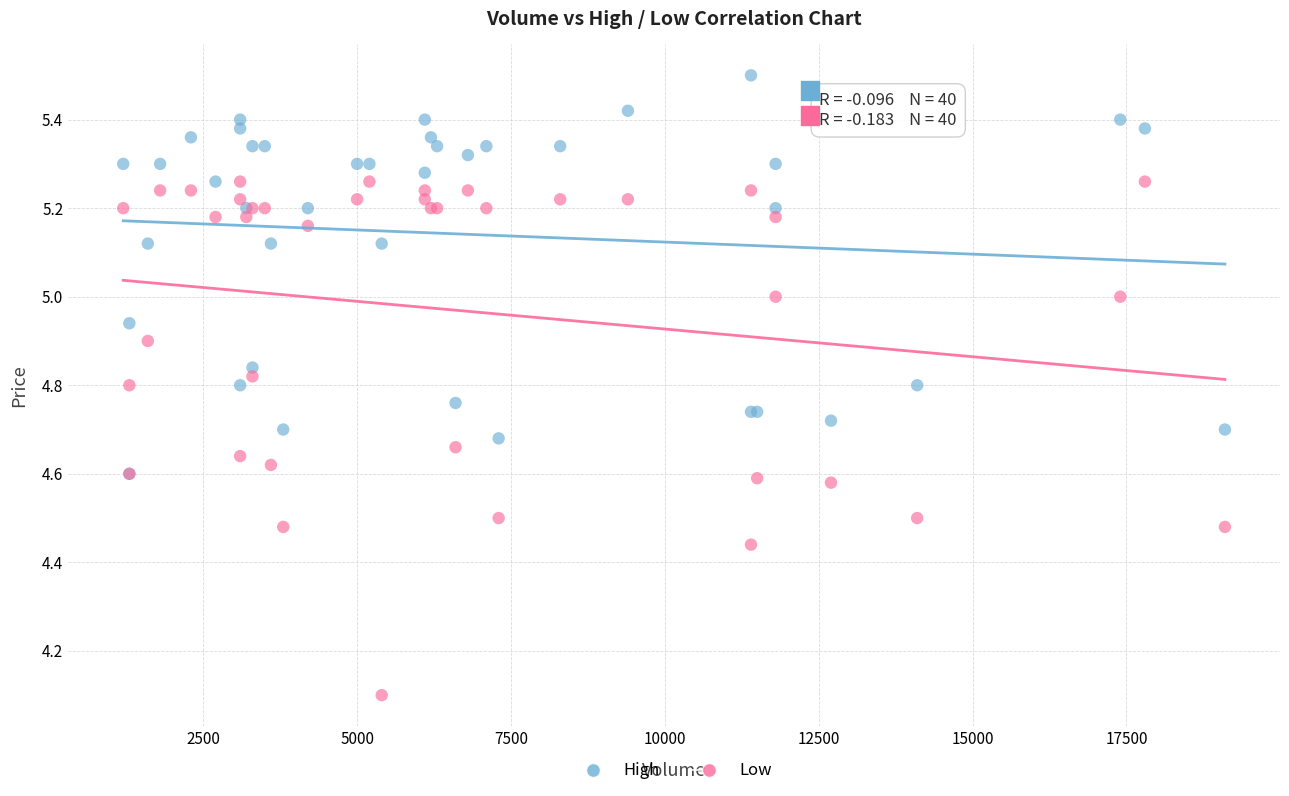

Which series has the widest spread of Y values?

Low